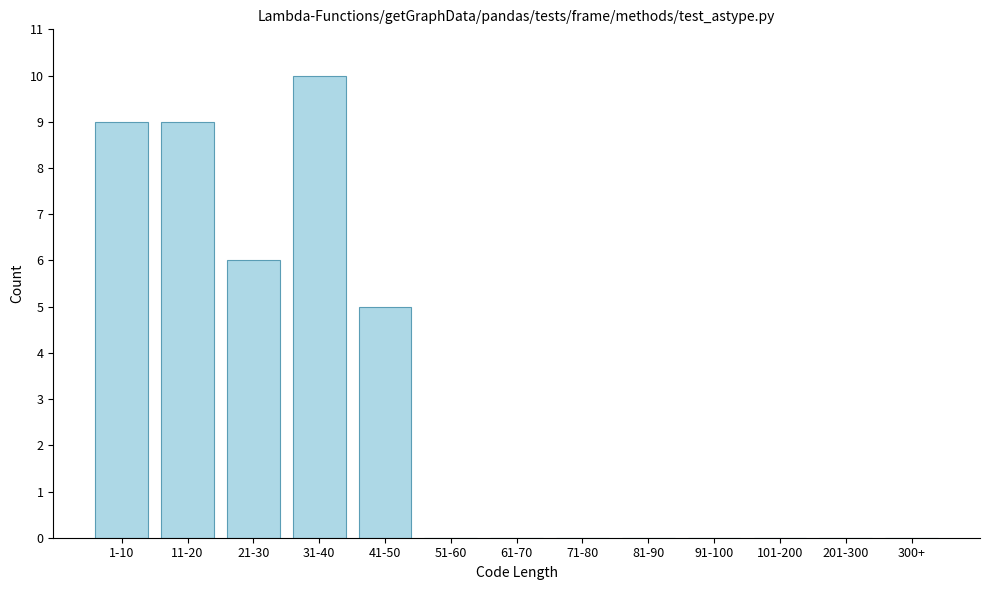

Reading left to right, transcribe all the data shown in this chart.

1-10=9	11-20=9	21-30=6	31-40=10	41-50=5	51-60=0	61-70=0	71-80=0	81-90=0	91-100=0	101-200=0	201-300=0	300+=0